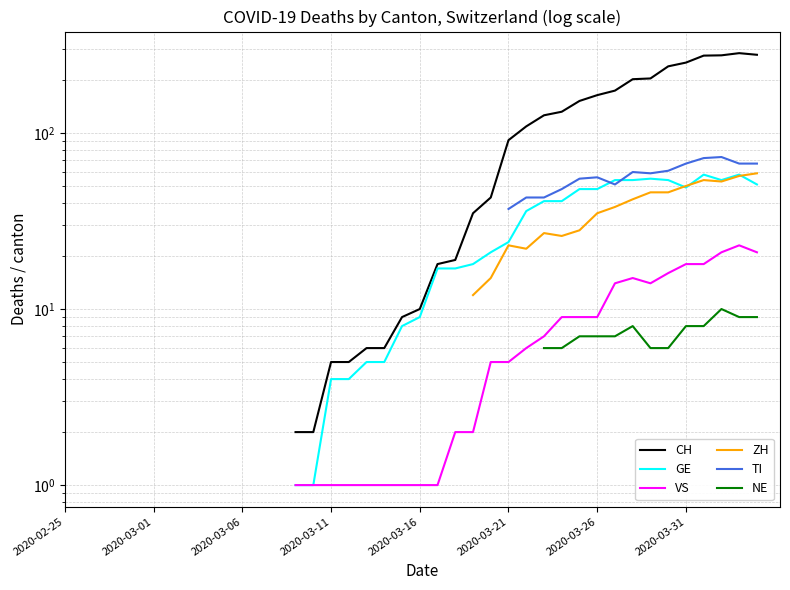

The value of TI at 2020-03-21 is 63.0. True or false?

False